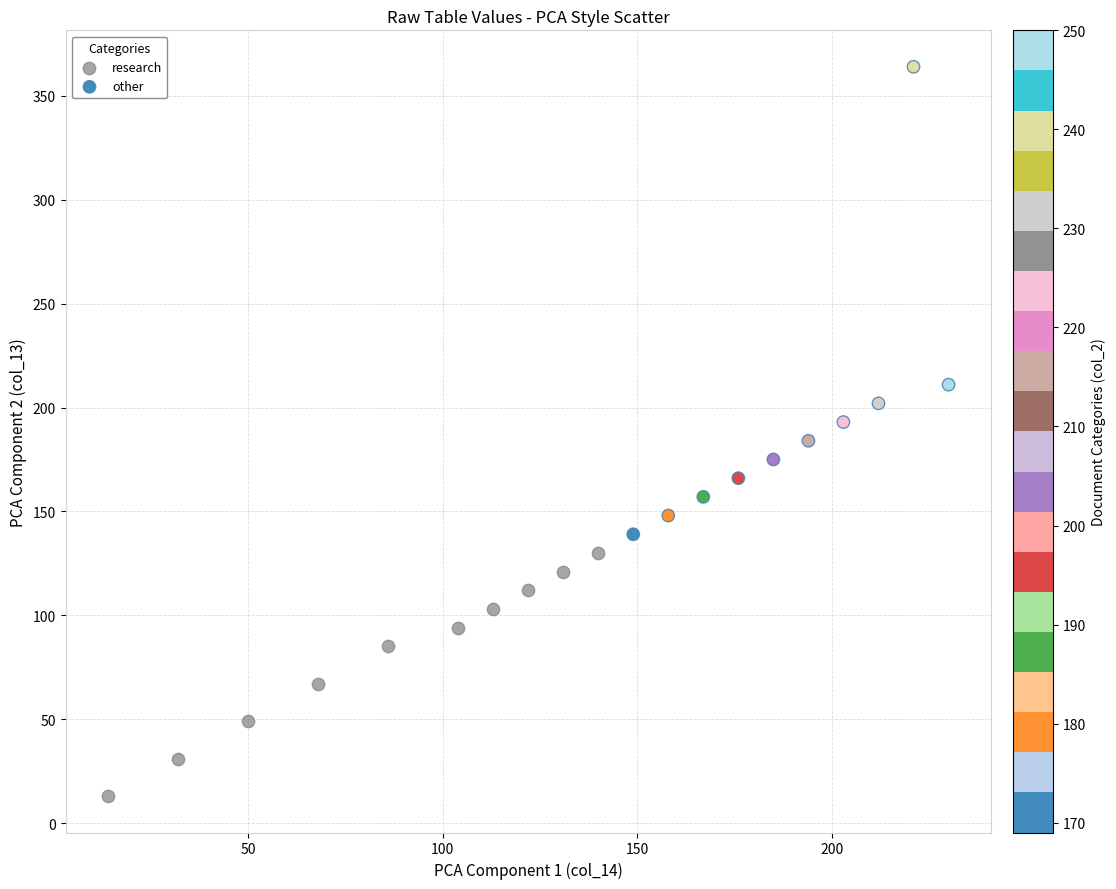

Which series contains the highest Y value?

other